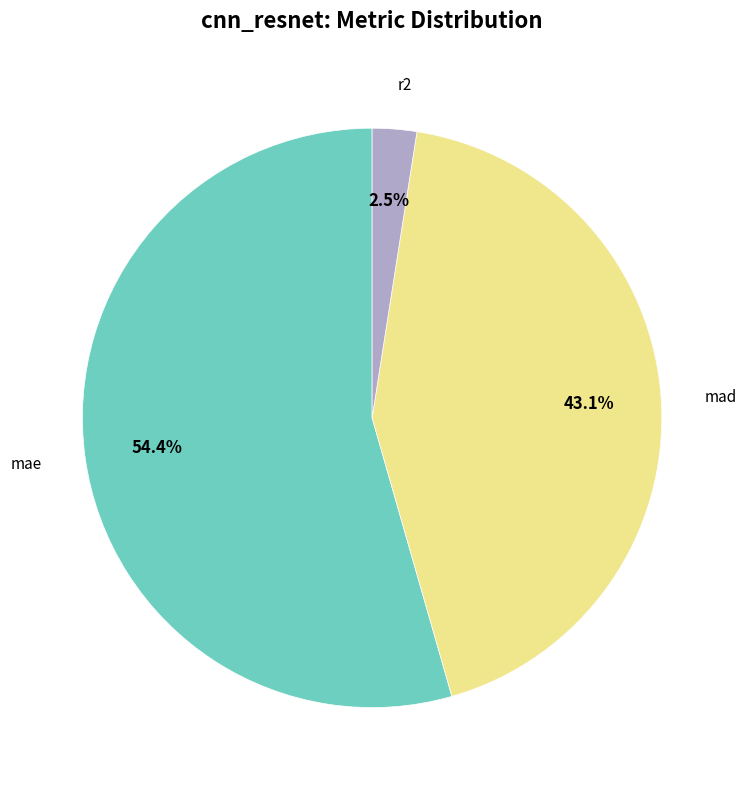

Which category has the smallest portion of the pie?

r2